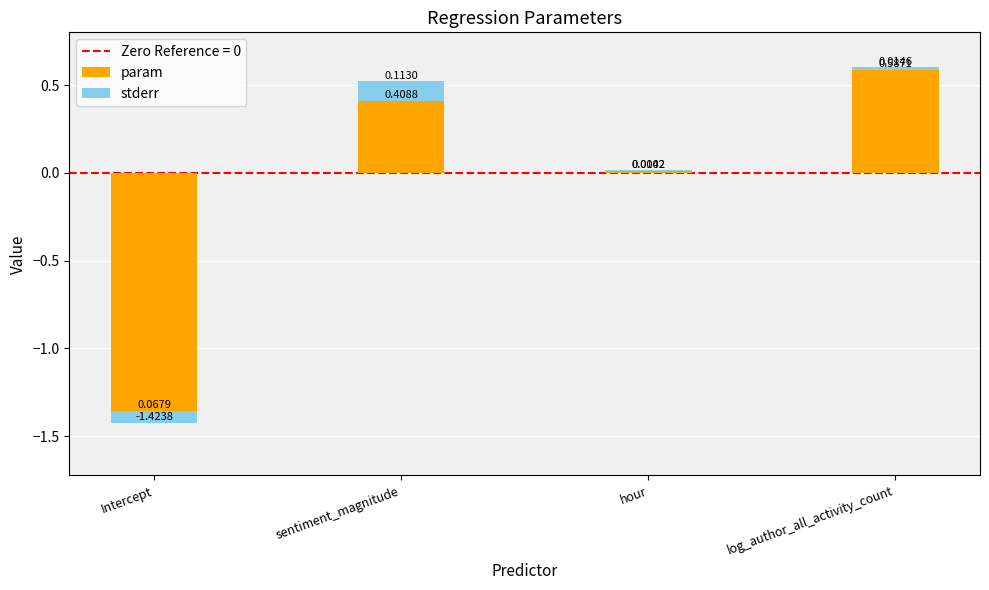

True or false: param has a value of 0.6 at sentiment_magnitude.

False